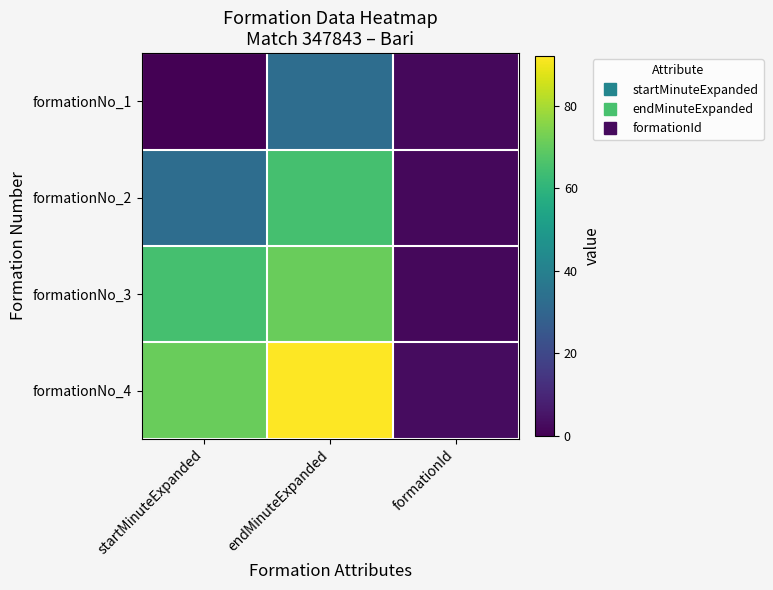

Reading left to right, list all the values displayed in this chart.

formationNo_1: startMinuteExpanded=0	endMinuteExpanded=33	formationId=2
formationNo_2: startMinuteExpanded=33	endMinuteExpanded=65	formationId=2
formationNo_3: startMinuteExpanded=65	endMinuteExpanded=71	formationId=2
formationNo_4: startMinuteExpanded=71	endMinuteExpanded=92	formationId=3